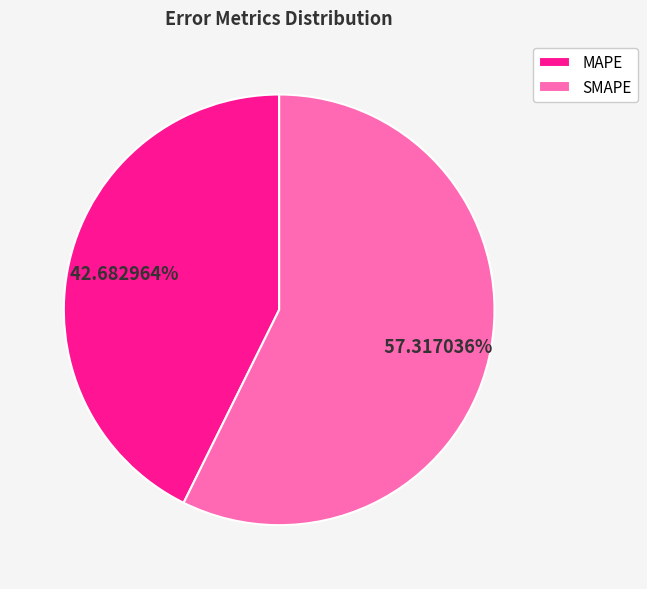

To the nearest percent, what is the difference between the MAPE and SMAPE slice percentages?

15%